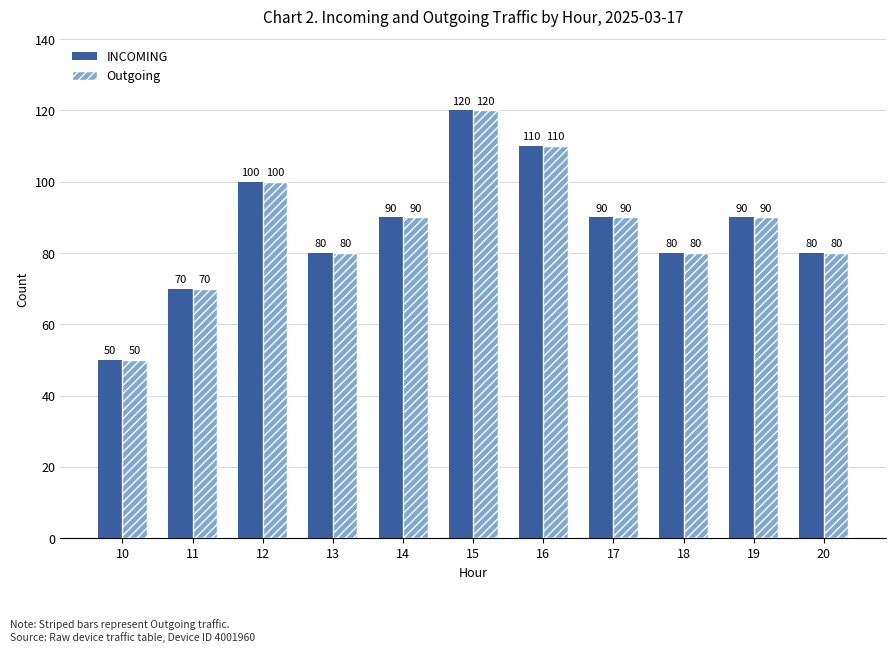

Is the value of Outgoing at 16 greater than the value of INCOMING at 10?

Yes